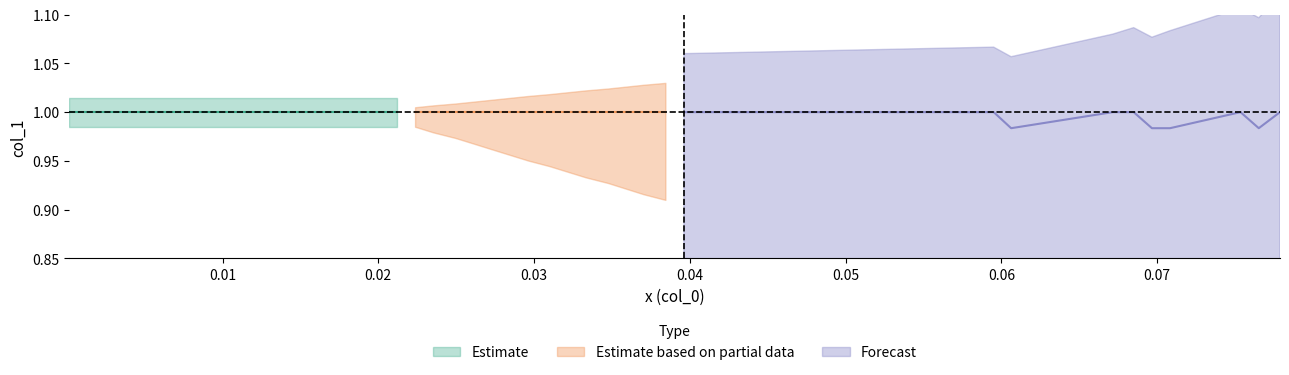

Does the chart display data point markers on the line(s)?

No